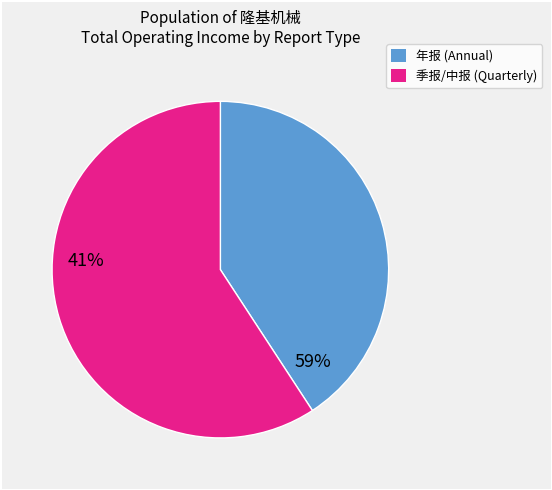

Does any single category account for the majority?

Yes